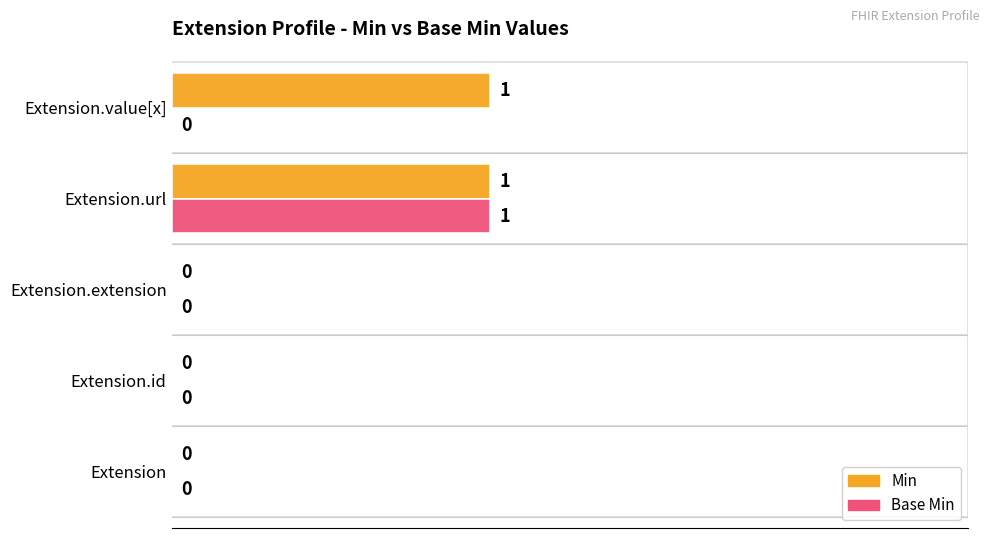

True or false: Base Min has a value of -1 at Extension.id.

False